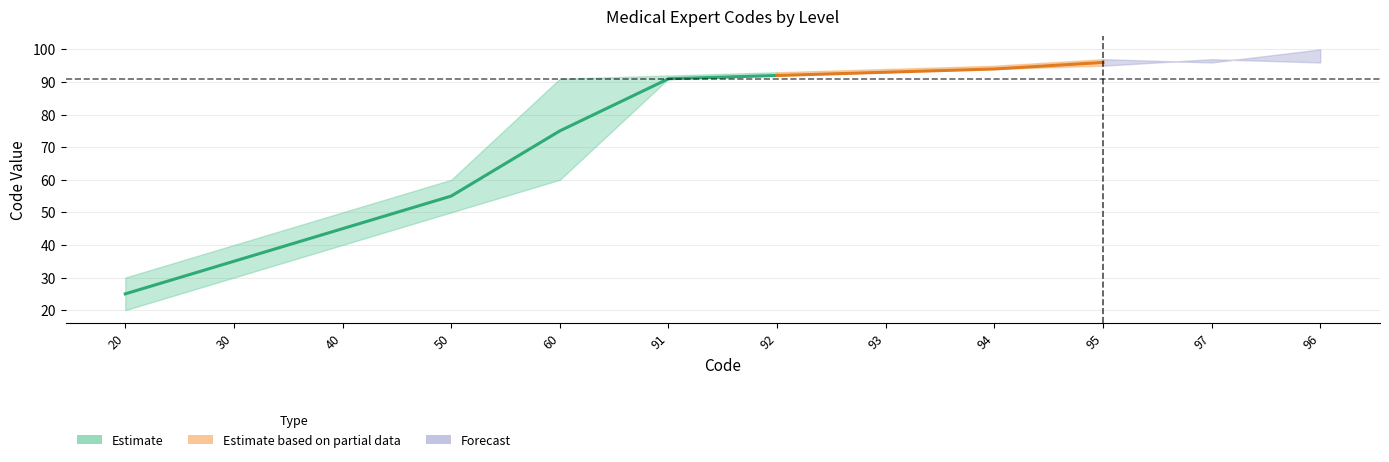

After their last crossing, which series has the higher values: Code_lower or Code_mid?

Code_mid